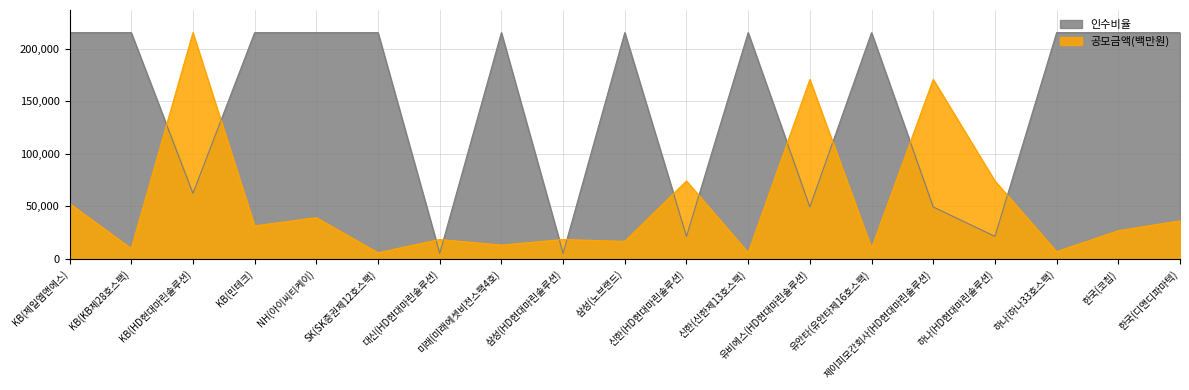

How many data points in 공모금액(백만원) are less than 27000?

9